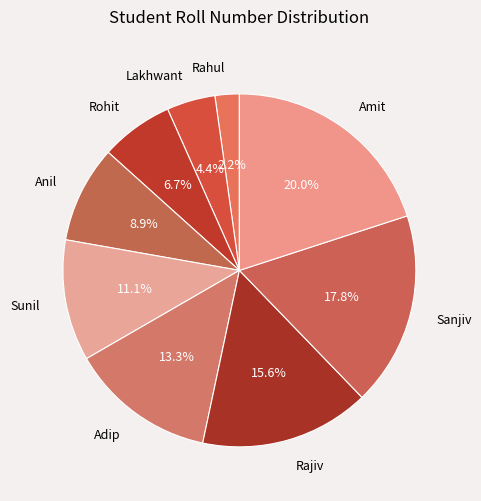

To the nearest percent, what percentage of the pie is Sunil?

11%